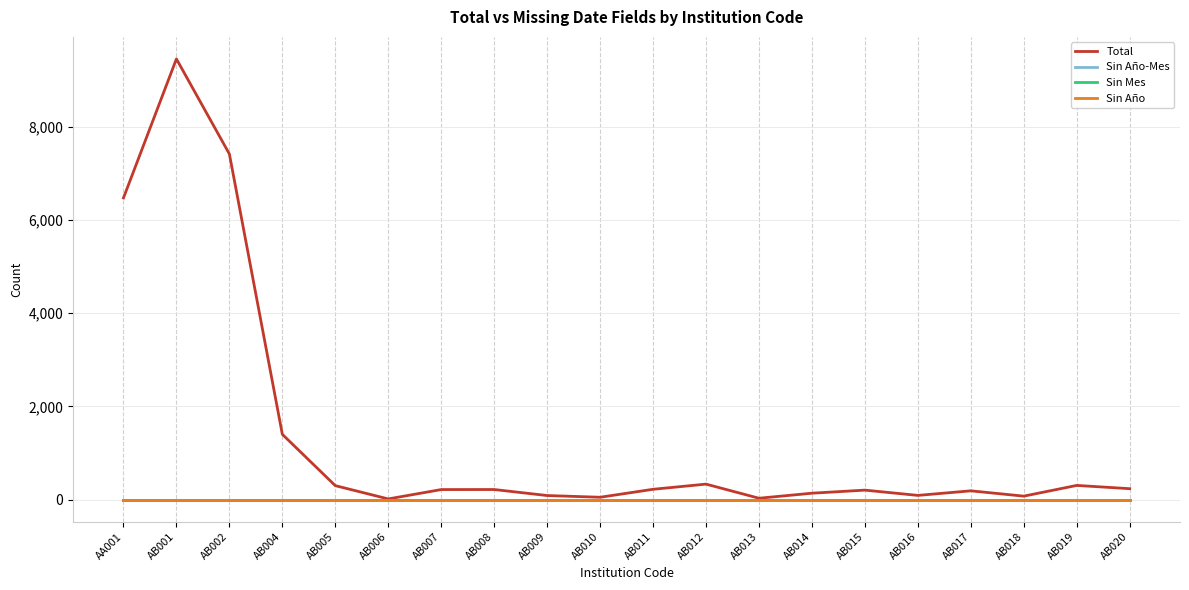

What position from the left is AB001?

2